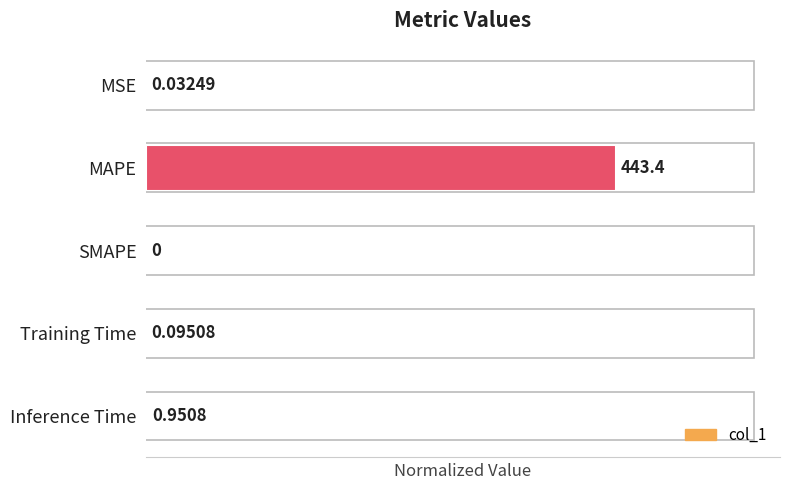

How many distinct data groups are displayed?

1